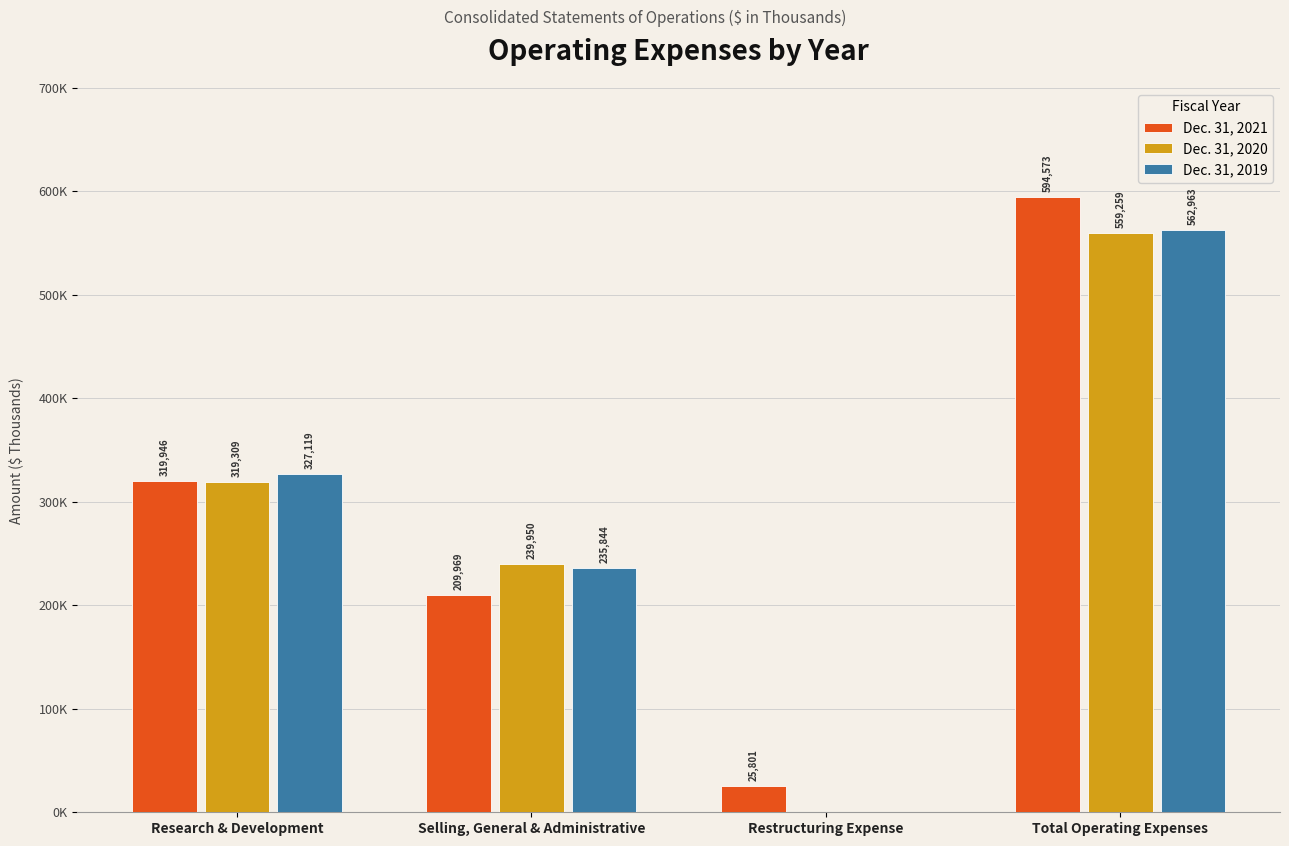

What are all the series names shown in the legend?

Dec. 31, 2021, Dec. 31, 2020, Dec. 31, 2019